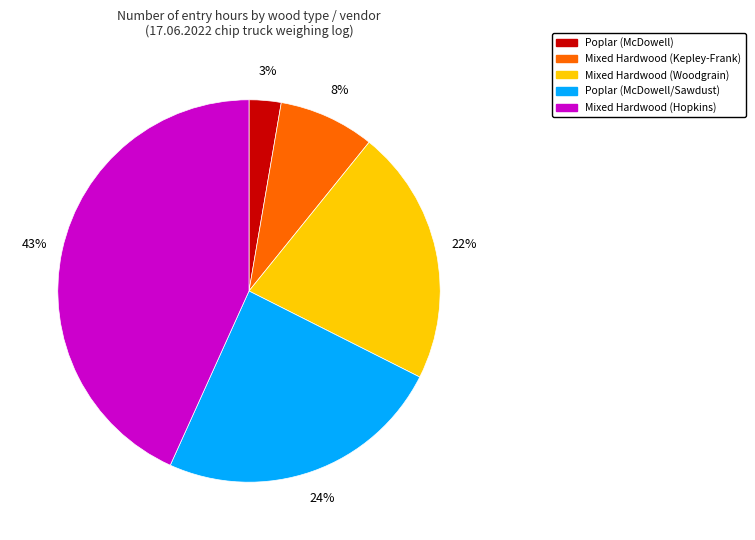

Between Mixed Hardwood (Woodgrain) and Poplar (McDowell/Sawdust), which is larger?

Poplar (McDowell/Sawdust)